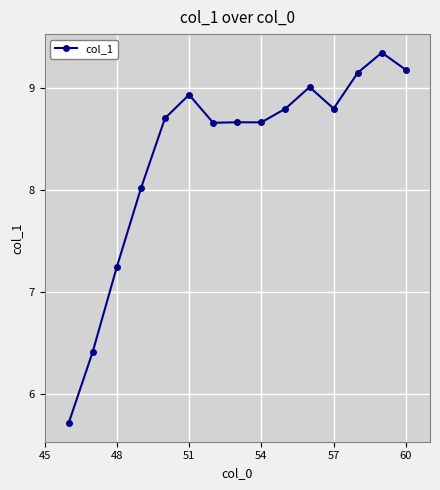

What is the minimum value shown in the chart?

5.7